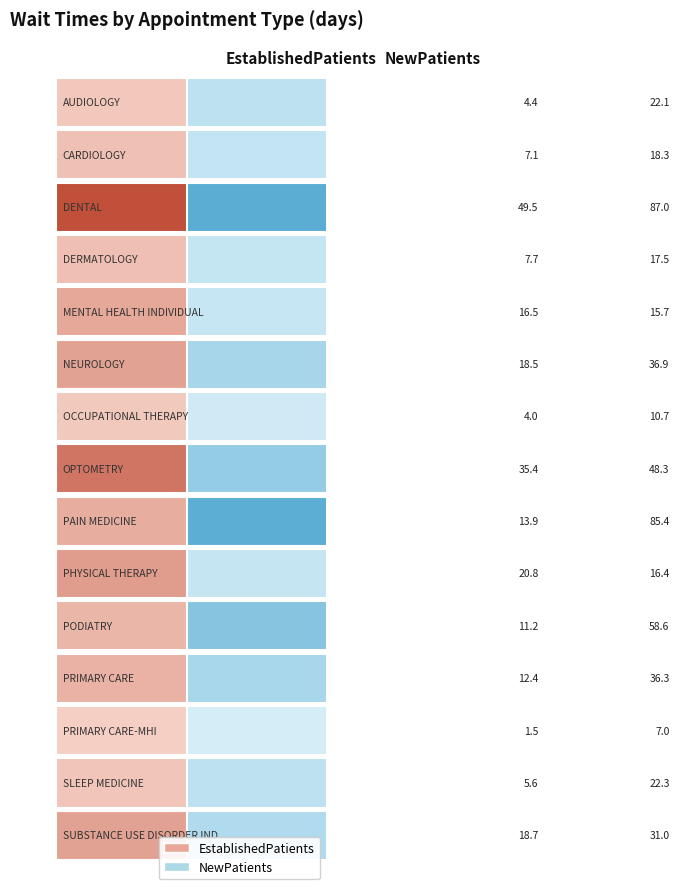

Between 0 and 1, which is larger?

1